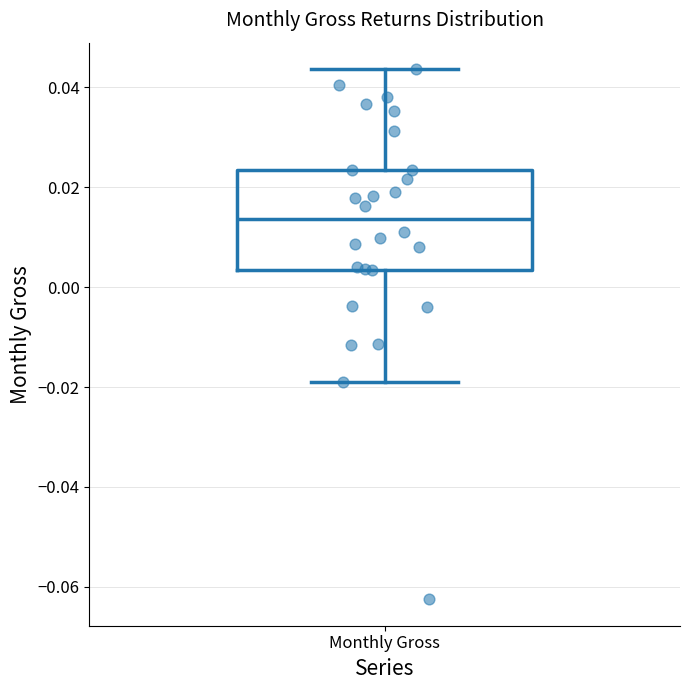

Transcribe this box plot: give where the median line is, the range the box spans, and where the two whiskers end, as read against the y-axis. The values are not printed on the chart, so give them approximately, as read against the axis.

median 0.014, box 0.004 to 0.024, whiskers -0.018 to 0.044